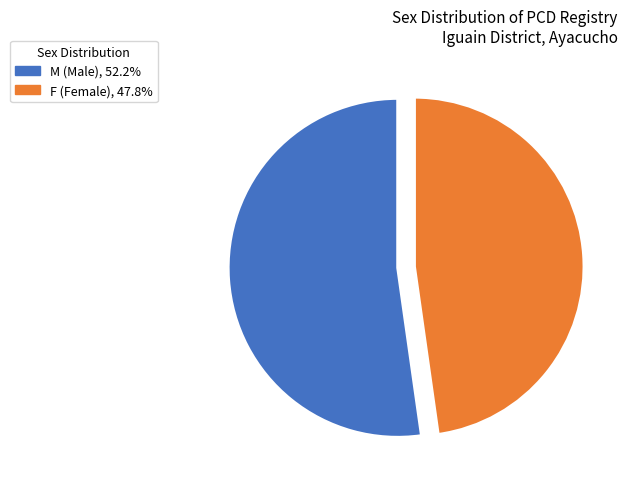

Which category accounts for the majority?

M